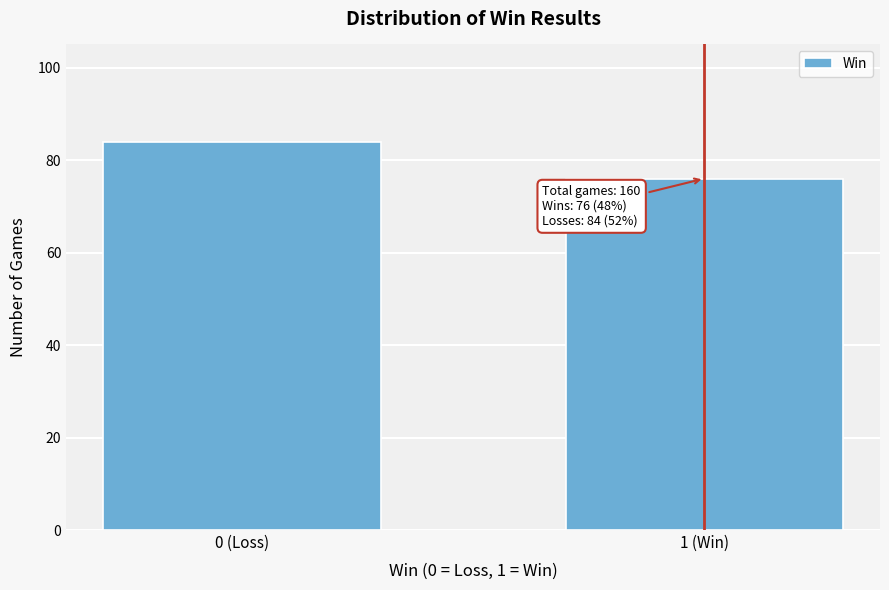

Reading left to right, extract all data points from this chart.

0 (Loss)=84	1 (Win)=76